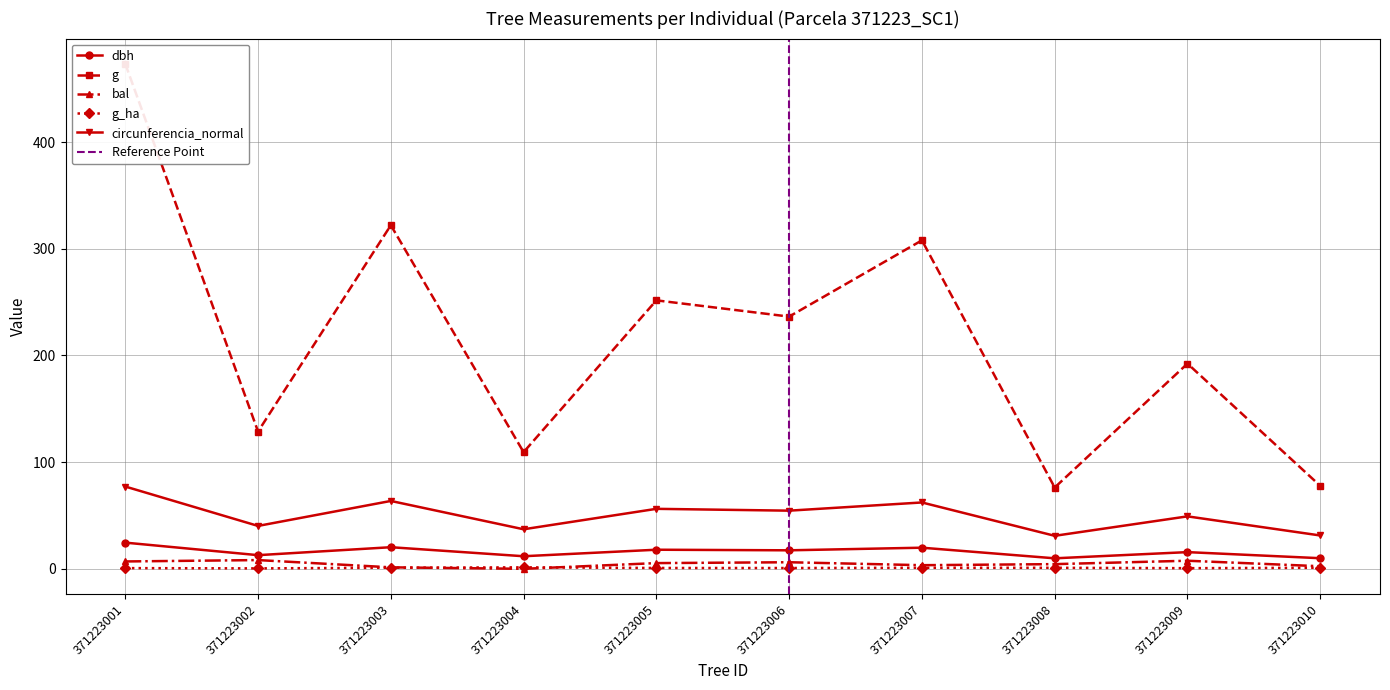

Does the chart display data point markers on the line(s)?

Yes